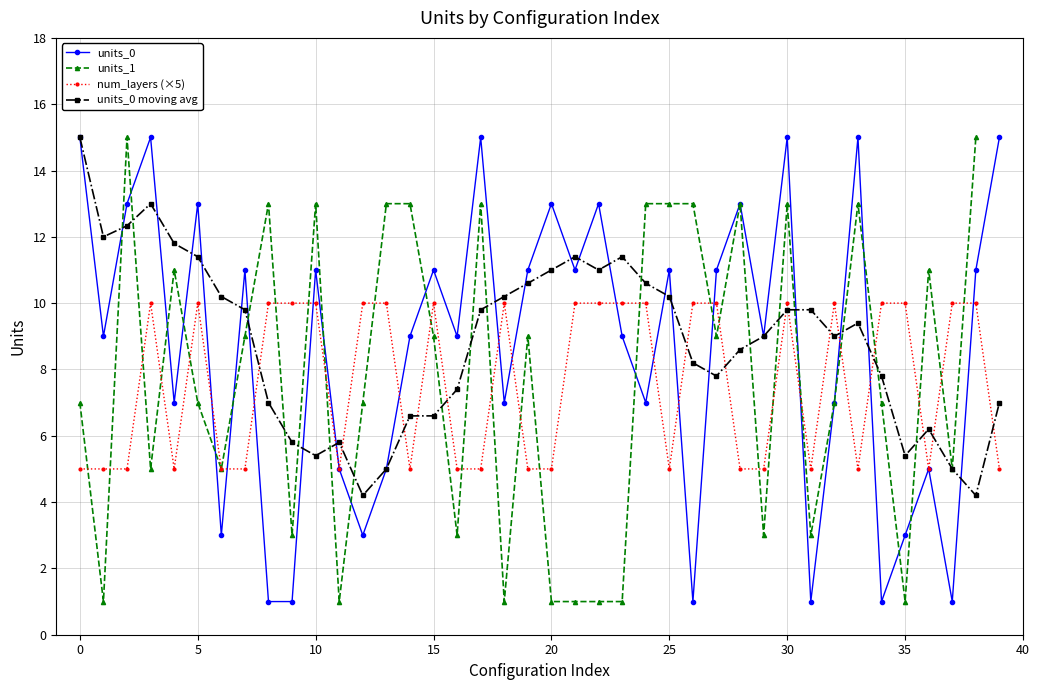

Which category has the highest value across all series?

3